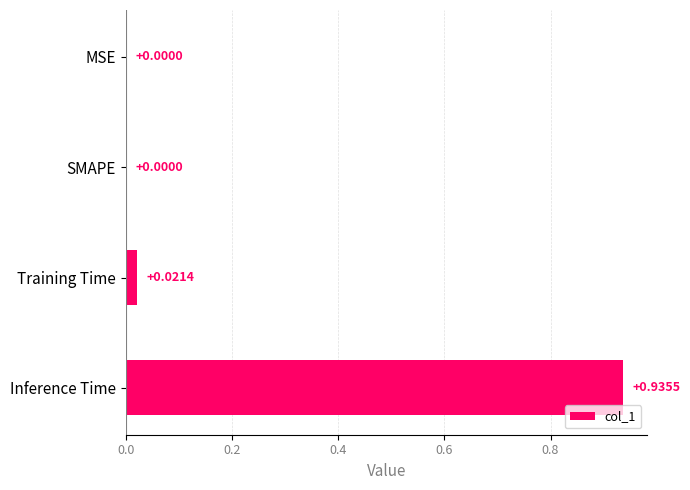

Which category has the highest value across all series?

Inference Time